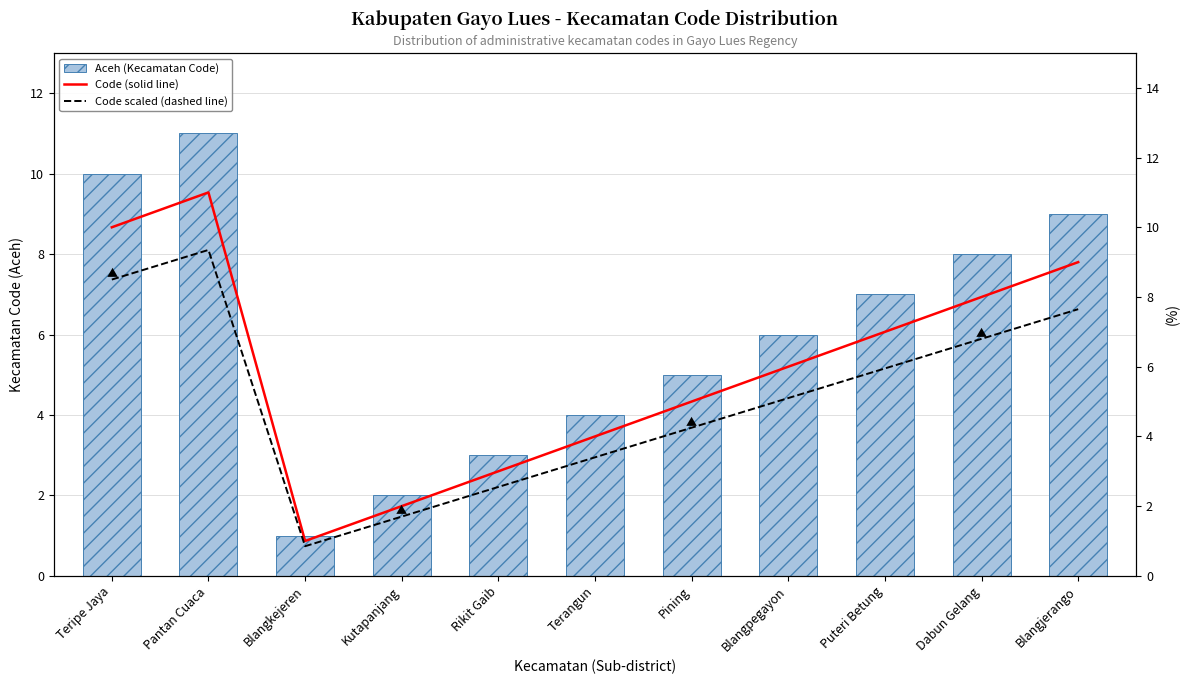

How many categories are shown in the chart?

11